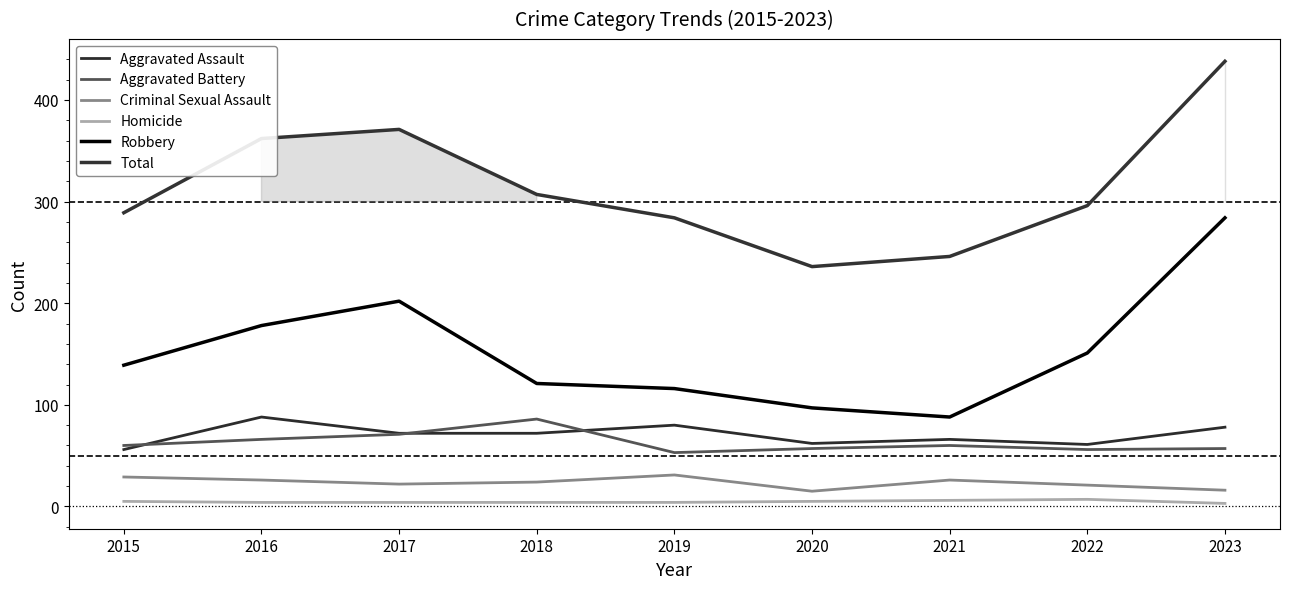

Between 2019 and 2023, which is larger?

2019